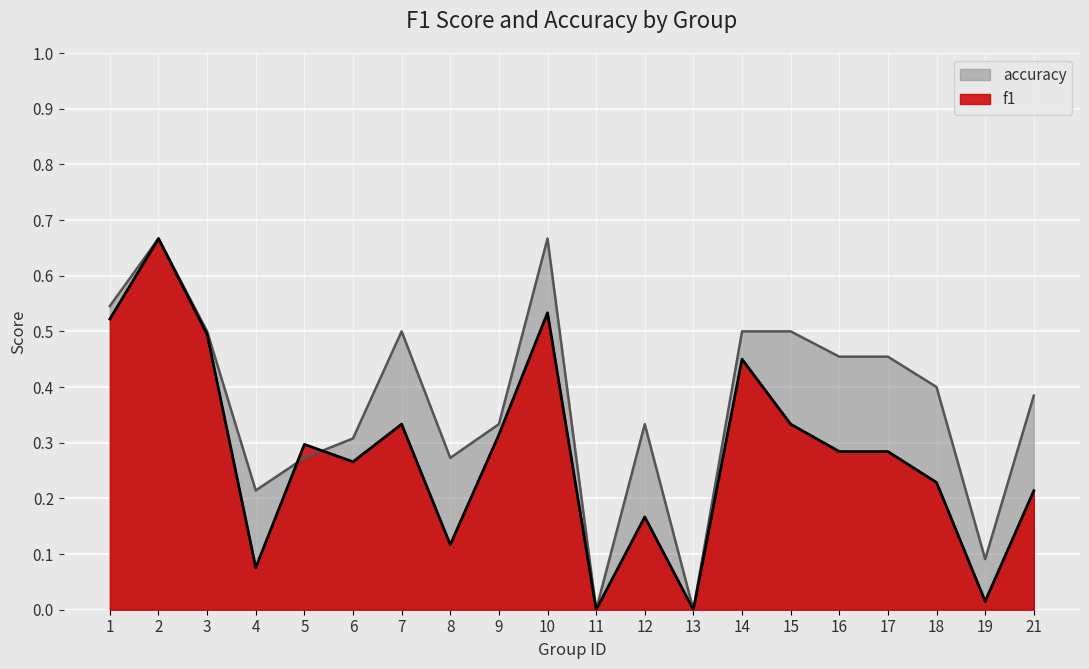

Reading left to right, list all the values displayed in this chart.

f1: 1=0.5	2=0.7	3=0.5	4=0.1	5=0.3	6=0.3	7=0.3	8=0.1	9=0.3	10=0.5	11=0.0	12=0.2	13=0.0	14=0.5	15=0.3	16=0.3	17=0.3	18=0.2	19=0.0	21=0.2
accuracy: 1=0.5	2=0.7	3=0.5	4=0.2	5=0.3	6=0.3	7=0.5	8=0.3	9=0.3	10=0.7	11=0.0	12=0.3	13=0.0	14=0.5	15=0.5	16=0.5	17=0.5	18=0.4	19=0.1	21=0.4